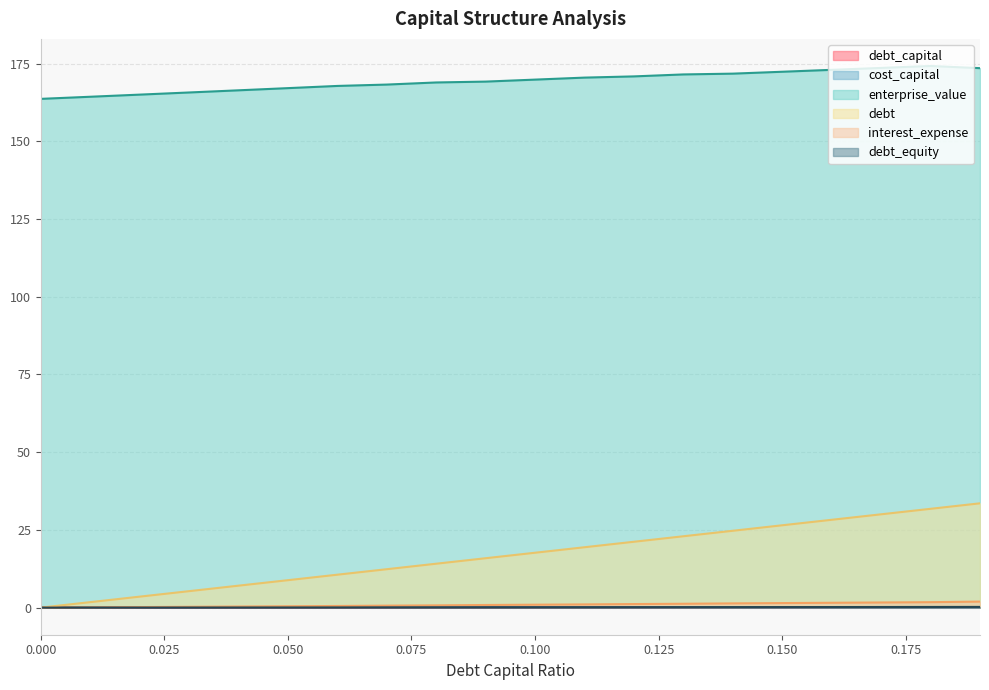

True or false: debt_equity and debt cross at least once.

False